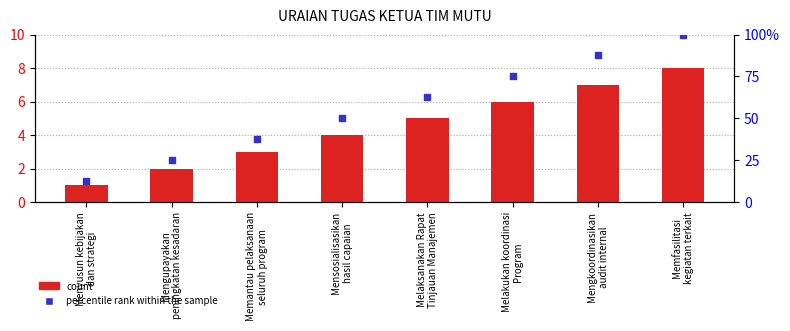

What are all the series names shown in the legend?

count, percentile rank within the sample